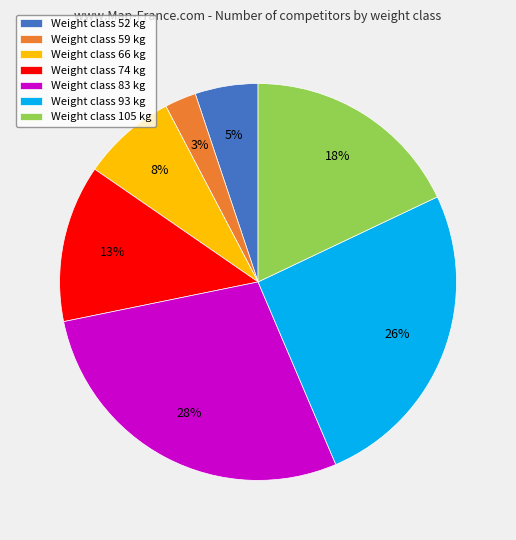

Approximately how many times larger is the value at Weight class 74 kg compared to Weight class 83 kg?

0.5